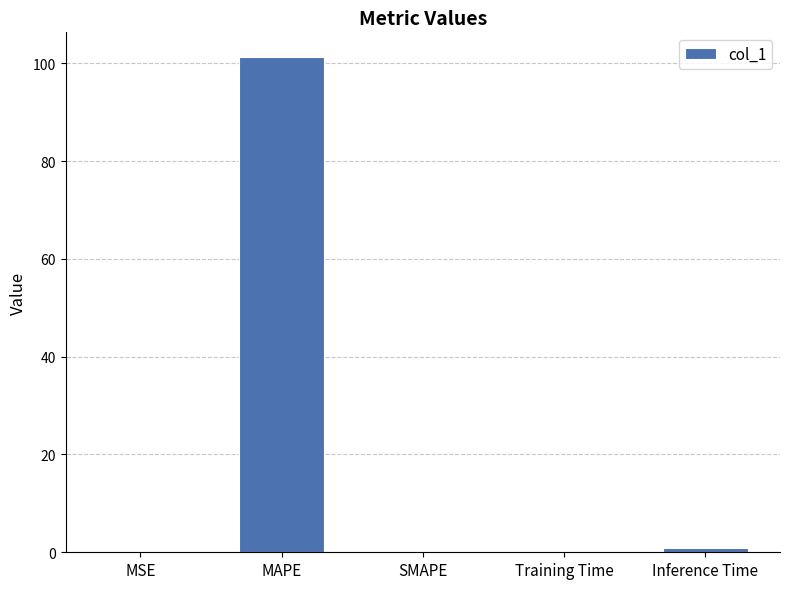

What is the change in value from MAPE to Training Time?

-101.1